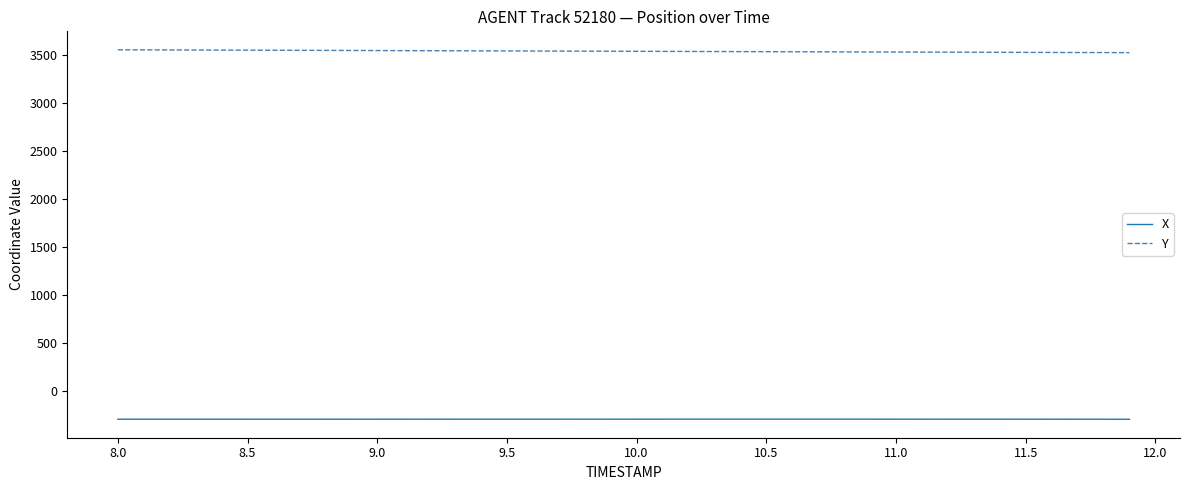

What is the lowest value of the X series?

-293.6